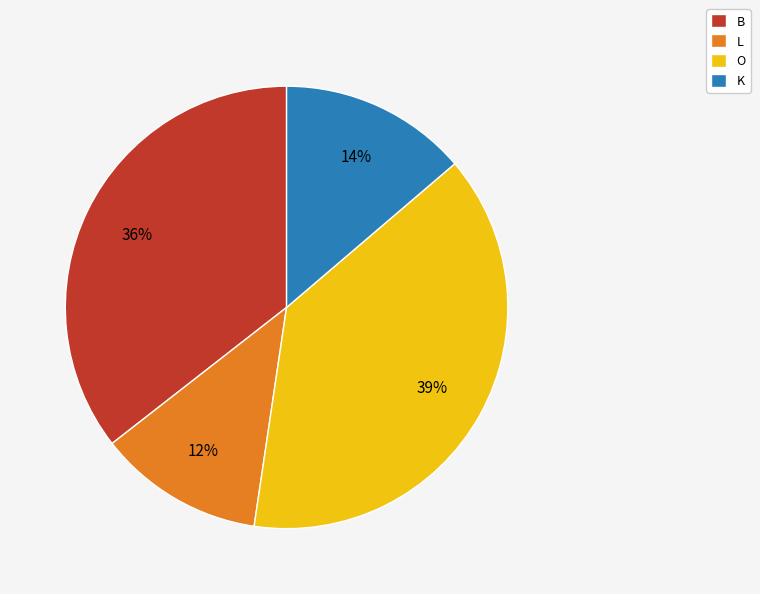

Rank the categories by value from lowest to highest.

L, K, B, O